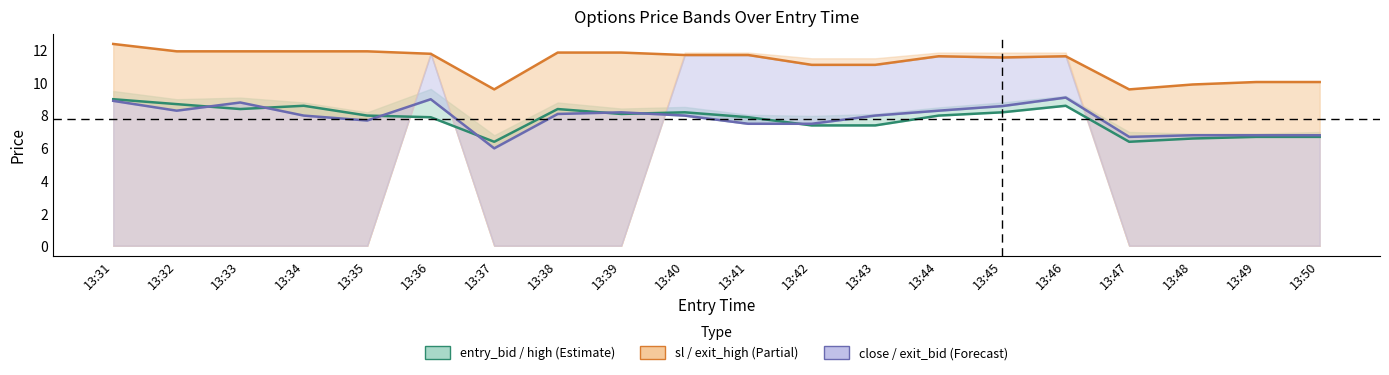

True or false: sl and entry_bid intersect in this chart.

False